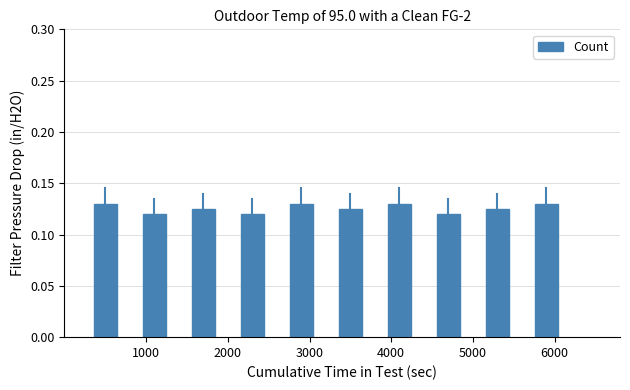

Count the values in the range 0 to 1.

10